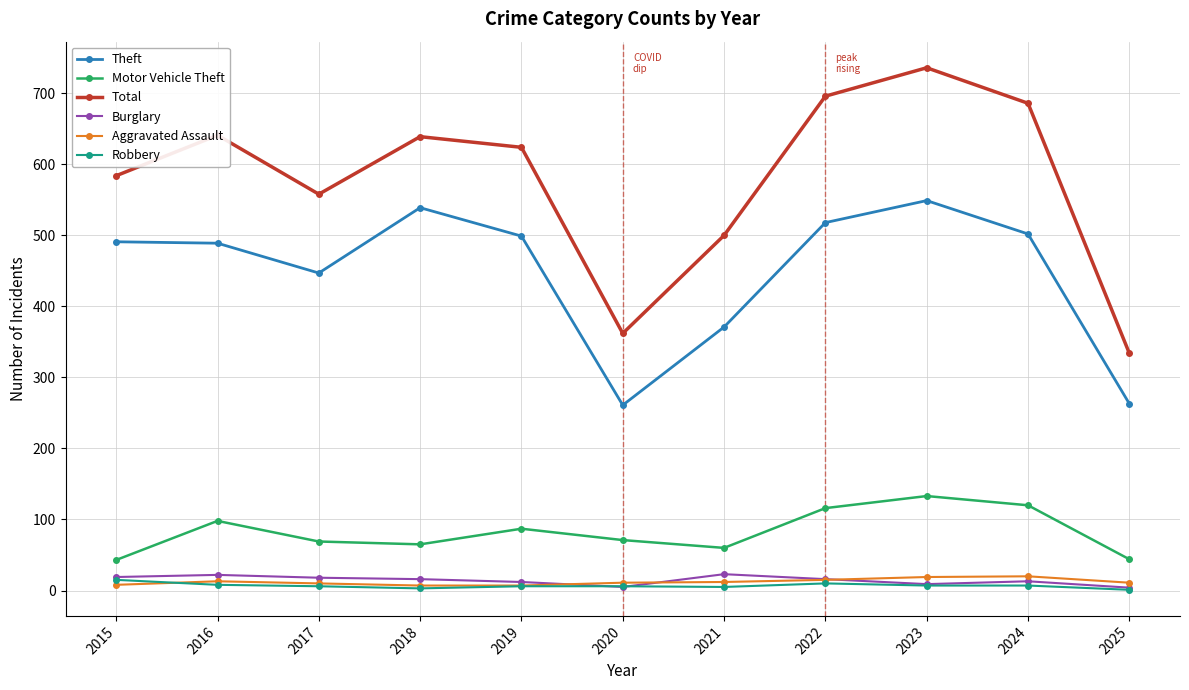

Which series has the largest range (max minus min)?

Total